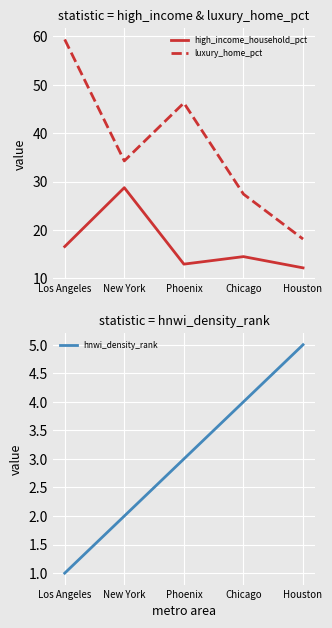

What are all the series names shown in the legend?

high_income_household_pct, luxury_home_pct, hnwi_density_rank